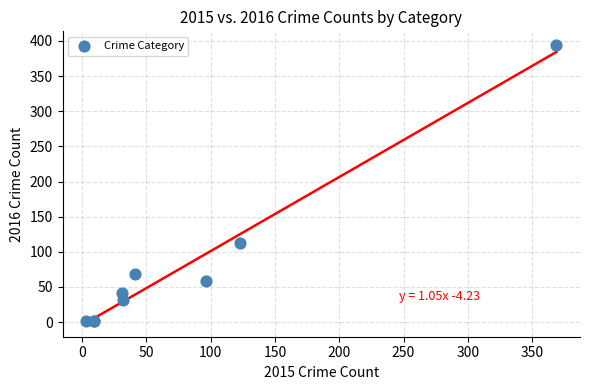

What Y value in the scatter plot is closest to 197?

113